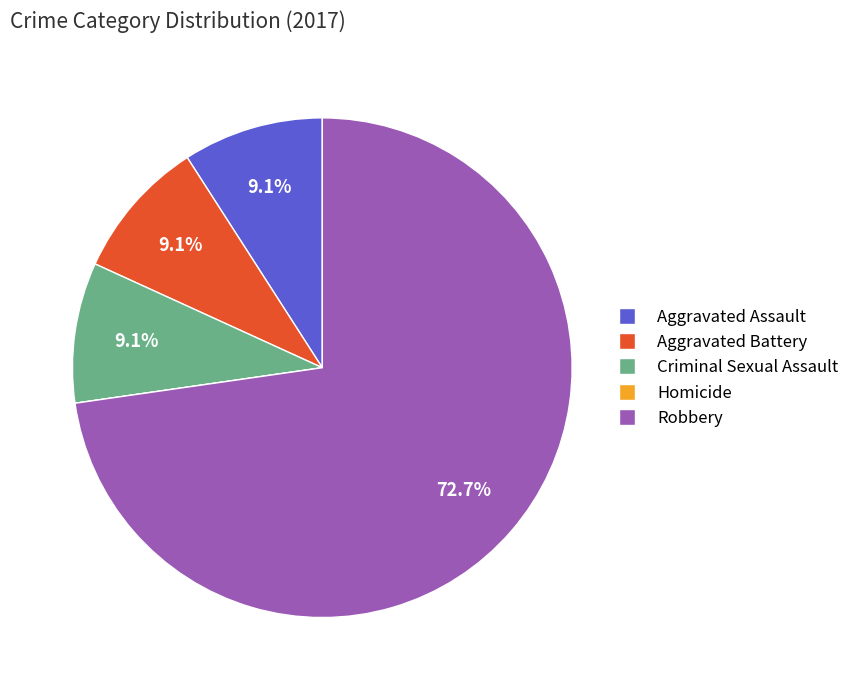

Is there any slice that represents more than half of the pie?

Yes